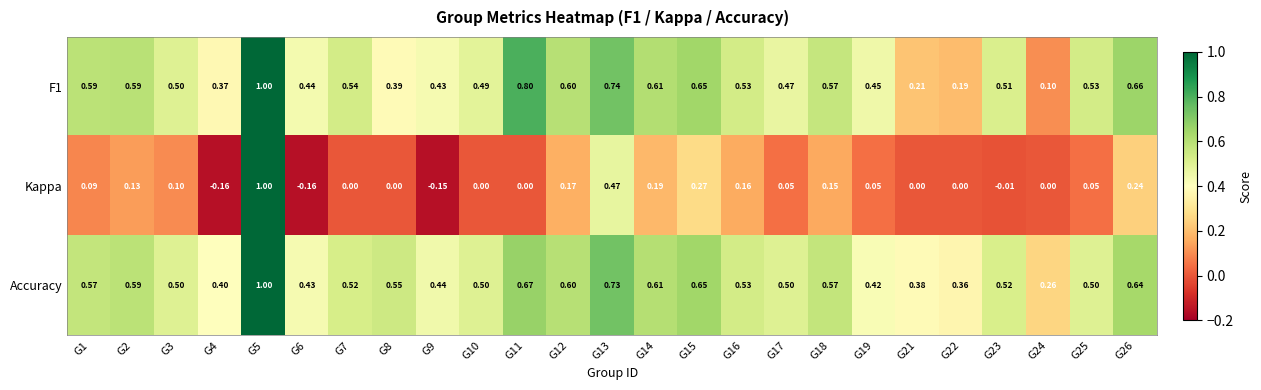

At G10, list the series in order from smallest to largest.

Kappa, F1, Accuracy